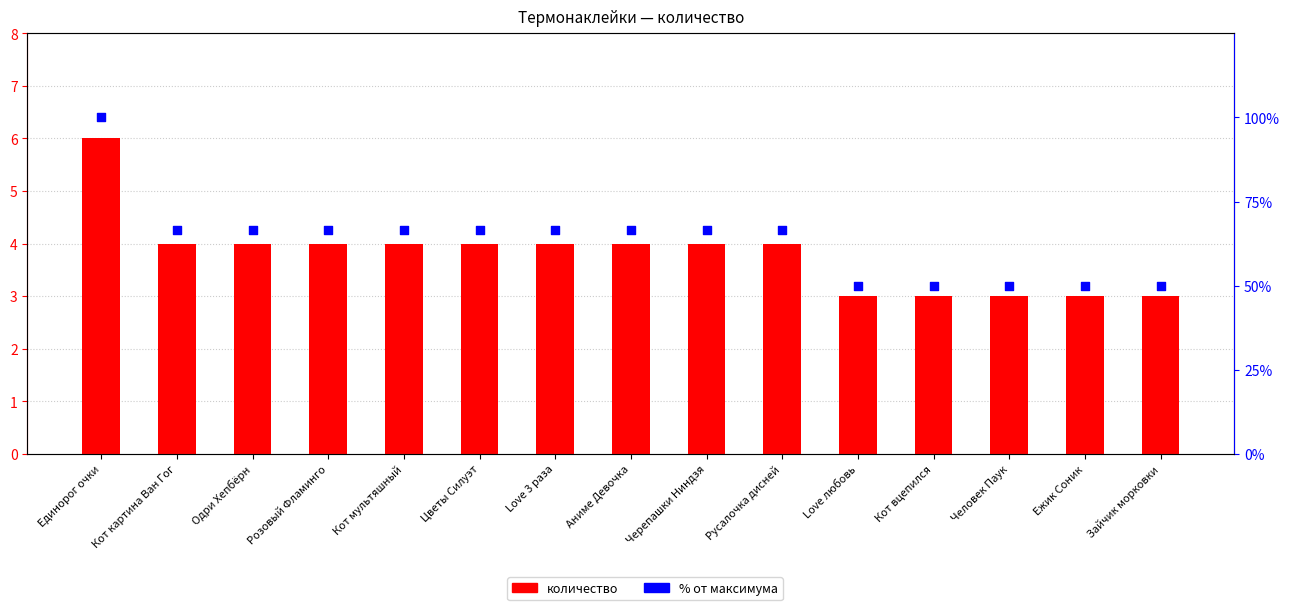

Which series has the largest total across all categories?

% от максимума